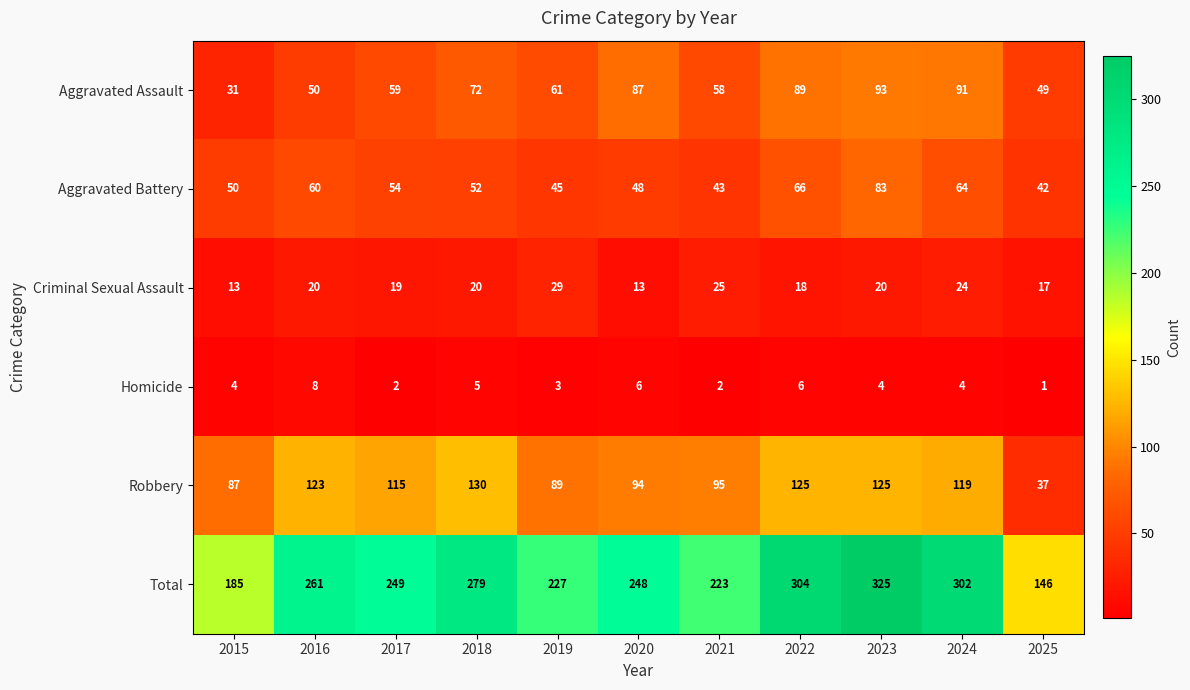

Rank the series by their maximum value, from lowest to highest.

Homicide, Criminal Sexual Assault, Aggravated Battery, Aggravated Assault, Robbery, Total